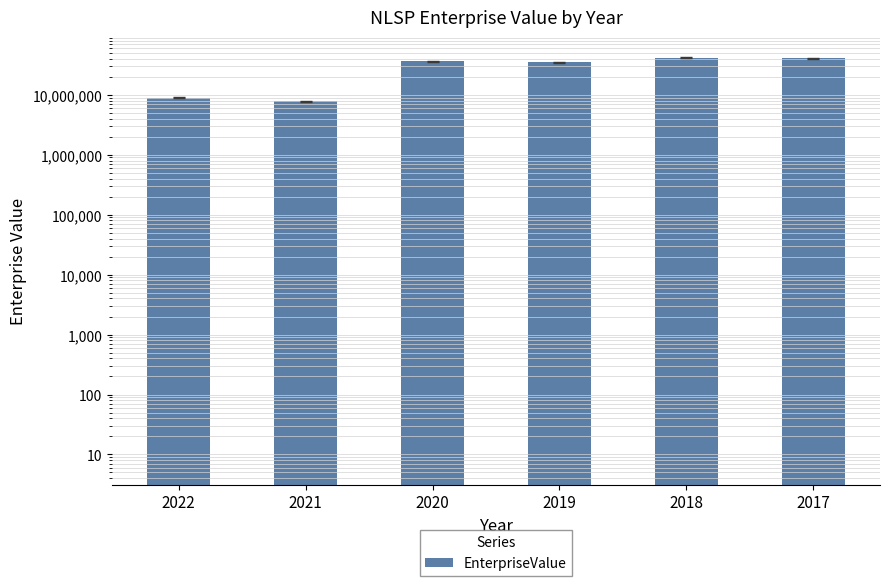

True or false: the data shows 8948400.0 at 2022.

True